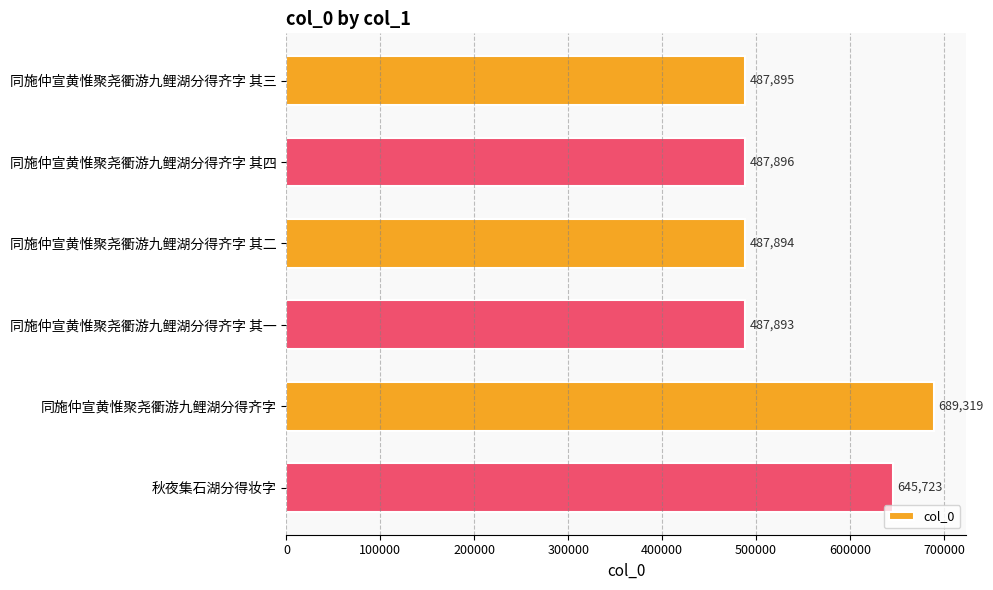

What position from the bottom is 同施仲宣黄惟聚尧衢游九鲤湖分得齐字 其二?

4